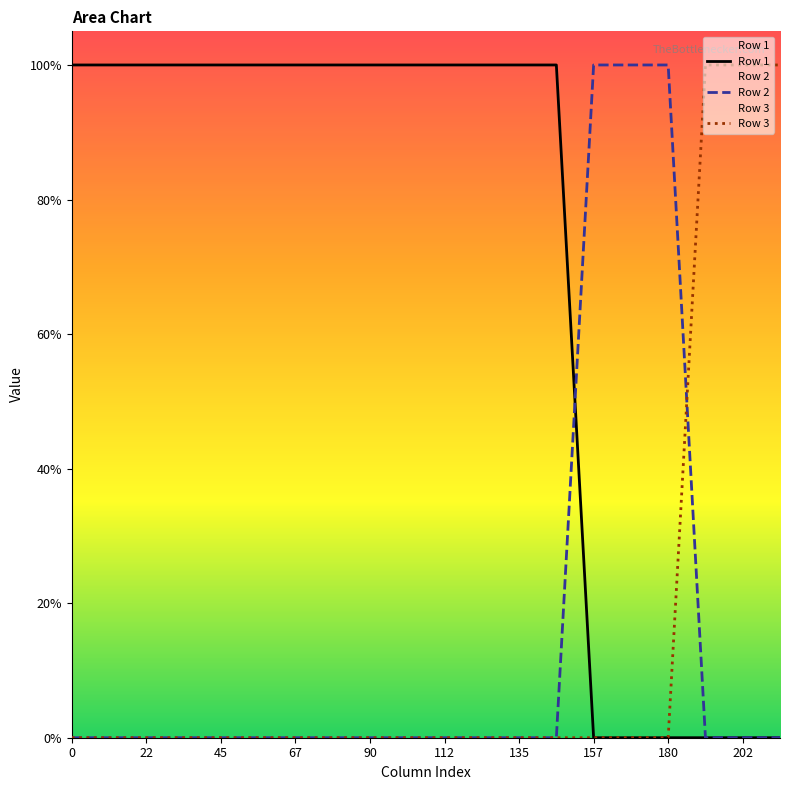

List the series in order of their peak value, lowest first.

Row 1, Row 2, Row 3